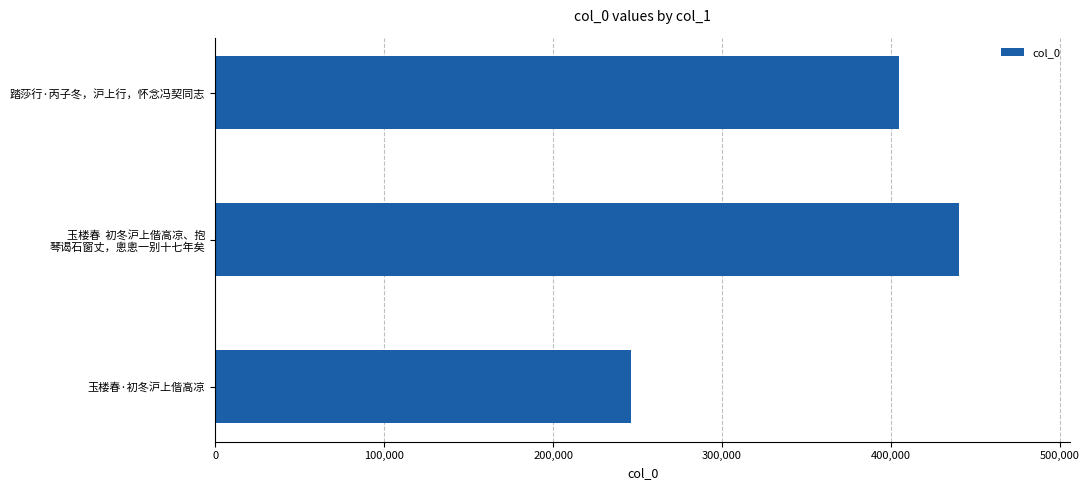

Count the number of data series in this chart.

1